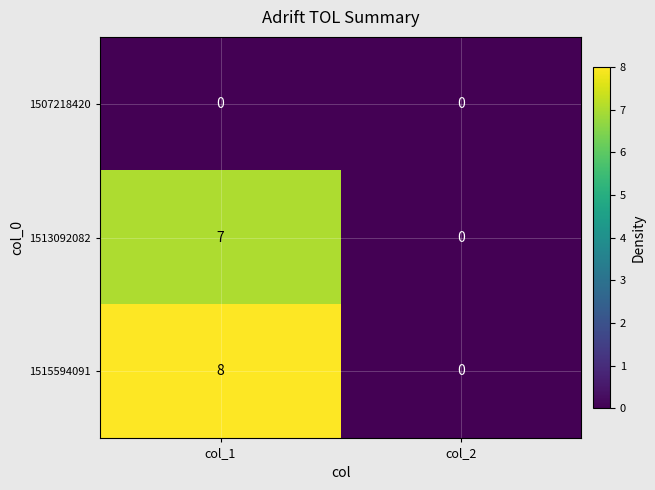

What is the sum of the 1515594091 values at col_1 and col_2?

8